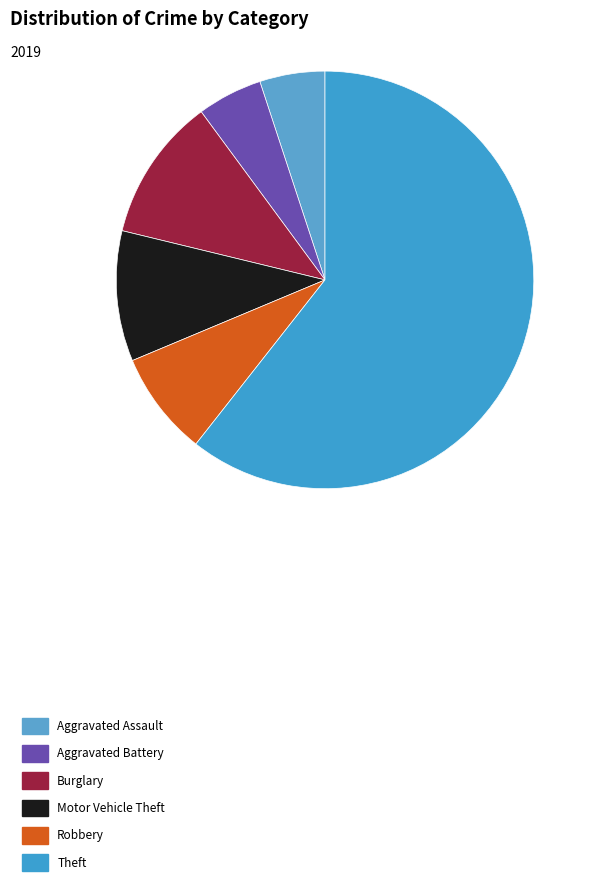

Is it true that Aggravated Assault is 12% of the pie?

False